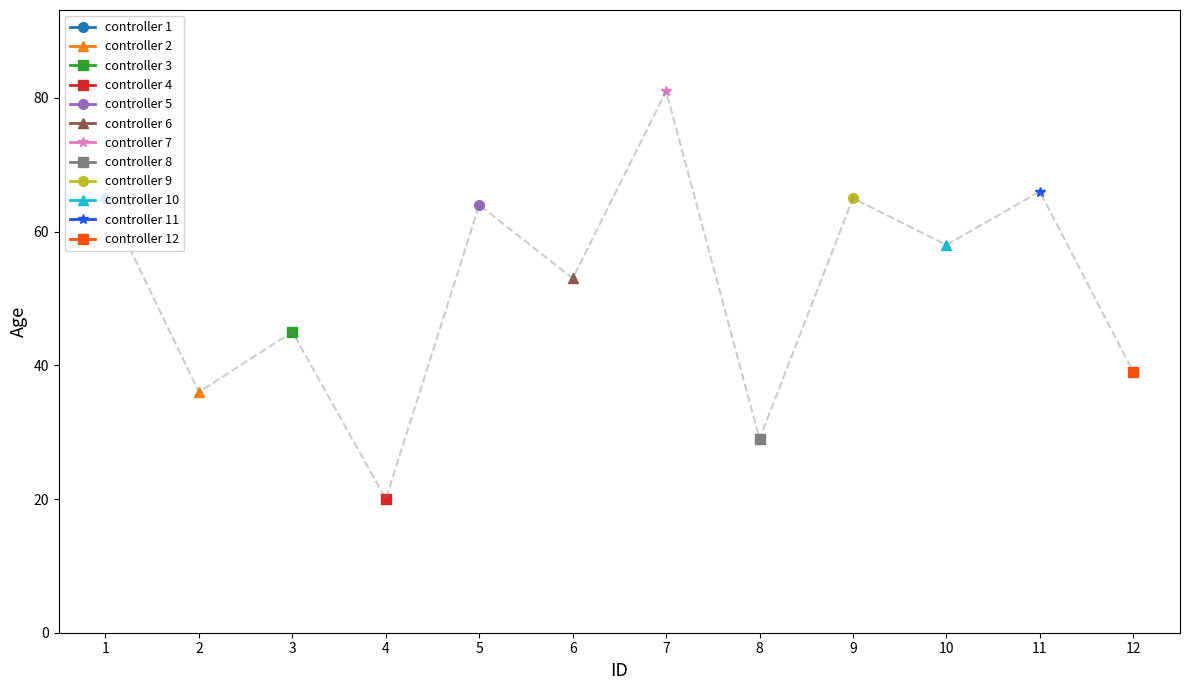

Reading right to left, extract all data points from this chart.

39	66	58	65	29	81	53	64	20	45	36	65